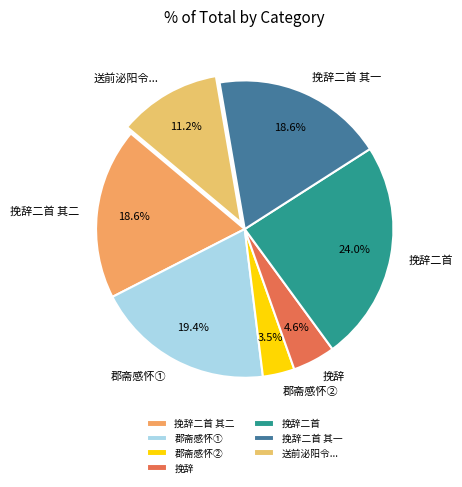

Which slice is the smallest?

郡斋感怀②